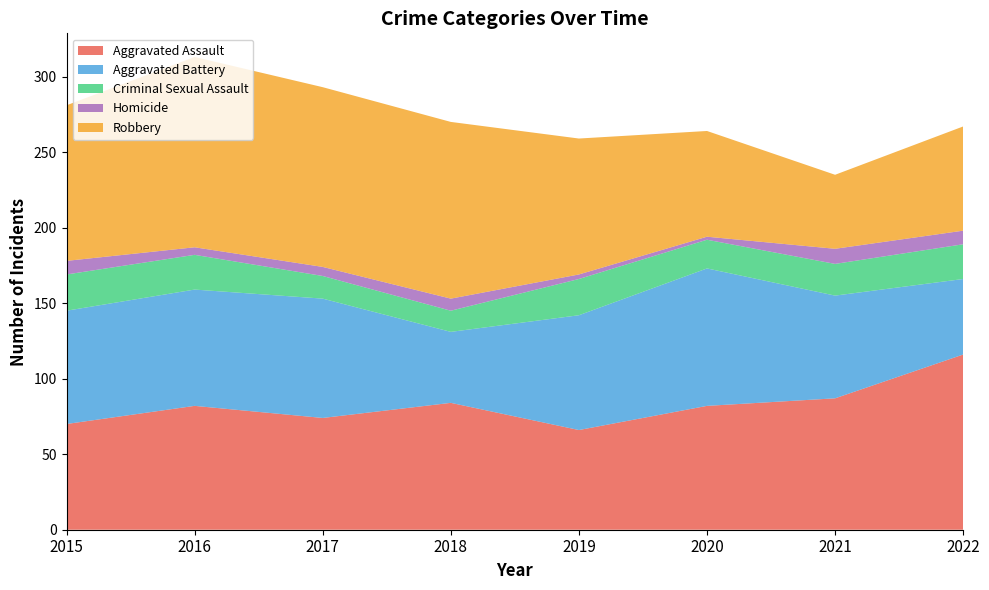

Reading left to right, what are all the values shown in this chart?

Aggravated Assault: 2015=70	2016=82	2017=74	2018=84	2019=66	2020=82	2021=87	2022=116
Aggravated Battery: 2015=75	2016=77	2017=79	2018=47	2019=76	2020=91	2021=68	2022=50
Criminal Sexual Assault: 2015=24	2016=23	2017=15	2018=14	2019=24	2020=19	2021=21	2022=23
Homicide: 2015=9	2016=5	2017=6	2018=8	2019=3	2020=2	2021=10	2022=9
Robbery: 2015=103	2016=126	2017=119	2018=117	2019=90	2020=70	2021=49	2022=69